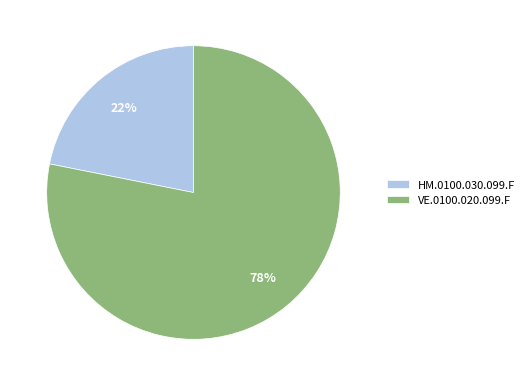

To the nearest percent, what is the difference between the largest and smallest slice percentages?

56%